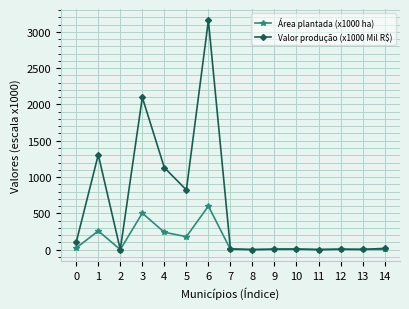

What is the maximum value for Área plantada (x1000 ha)?

599.7